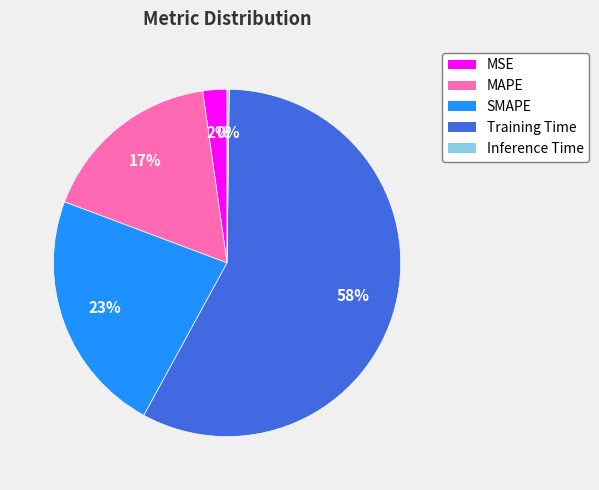

Which slice is the largest?

Training Time